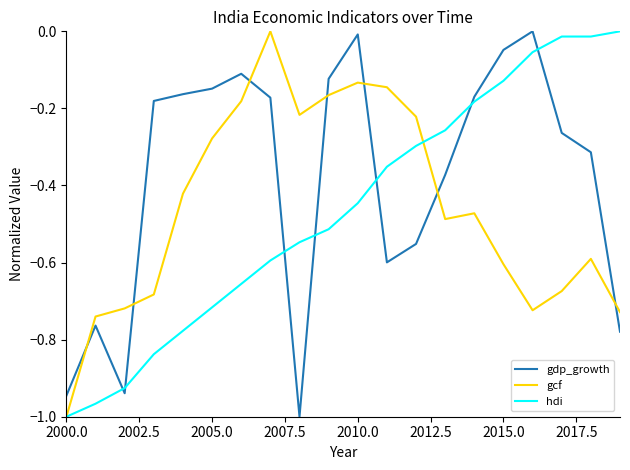

Which series has the largest total across all categories?

gdp_growth